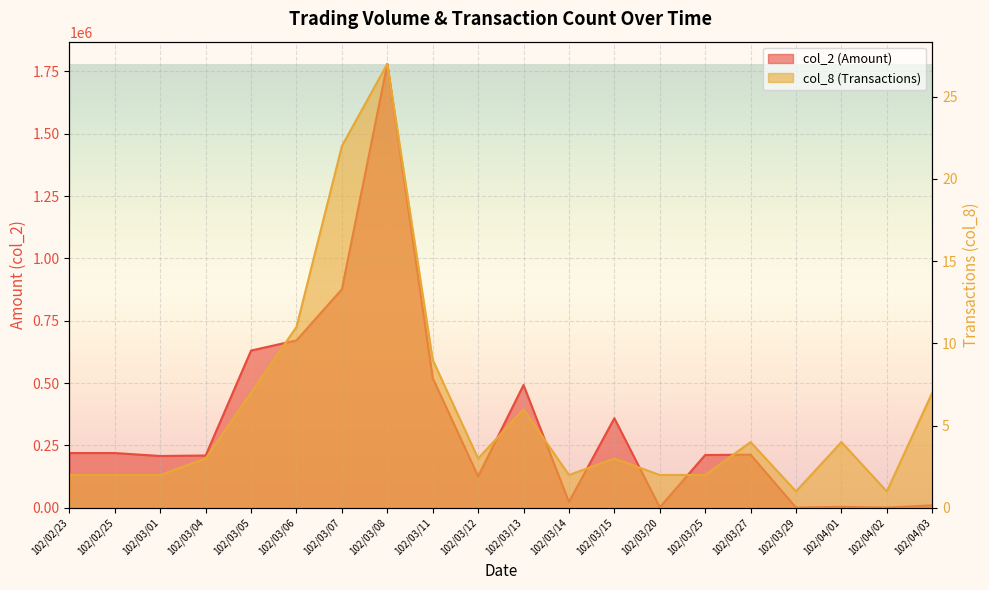

Is the value of col_8 at 102/02/23 greater than the value of col_2 at 102/03/25?

No